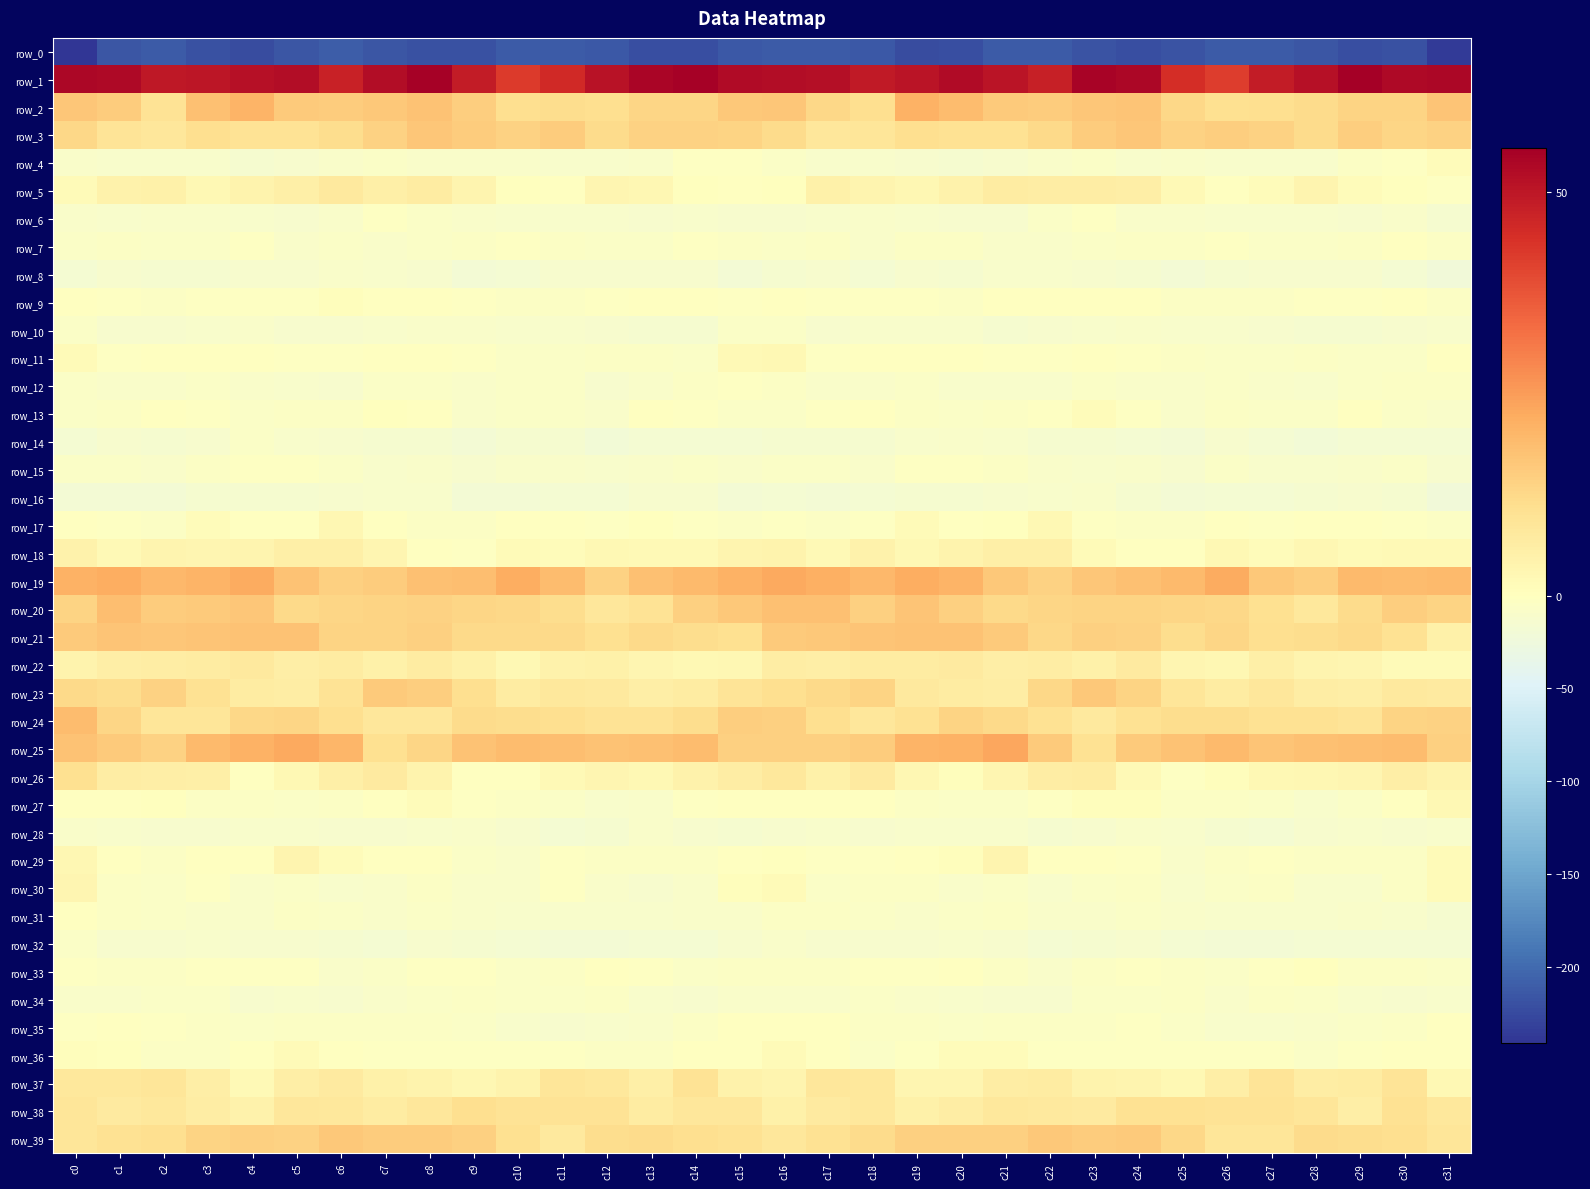

Between c4 and c7, which series saw the biggest shift?

row_25